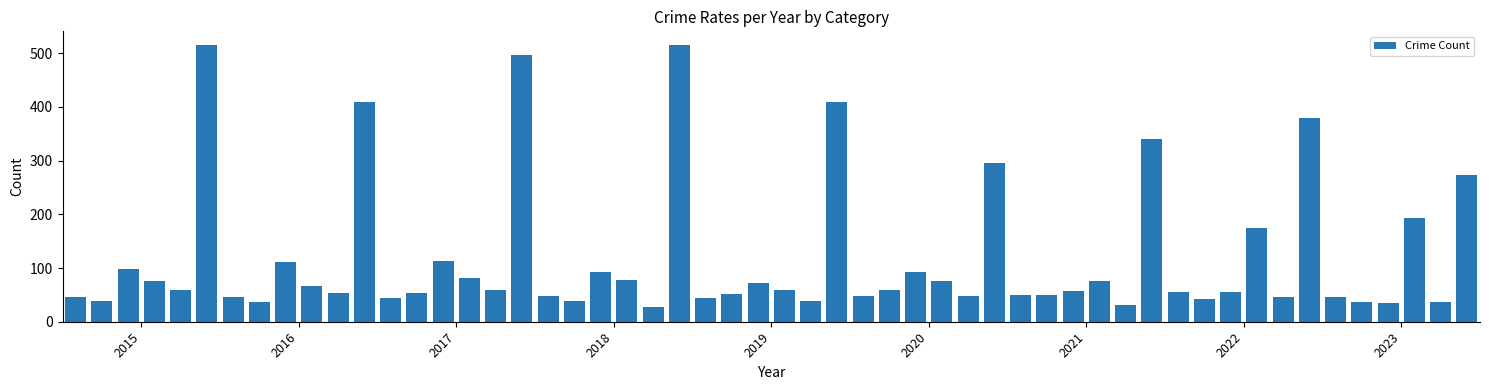

What is the difference between the maximum and minimum values?

488